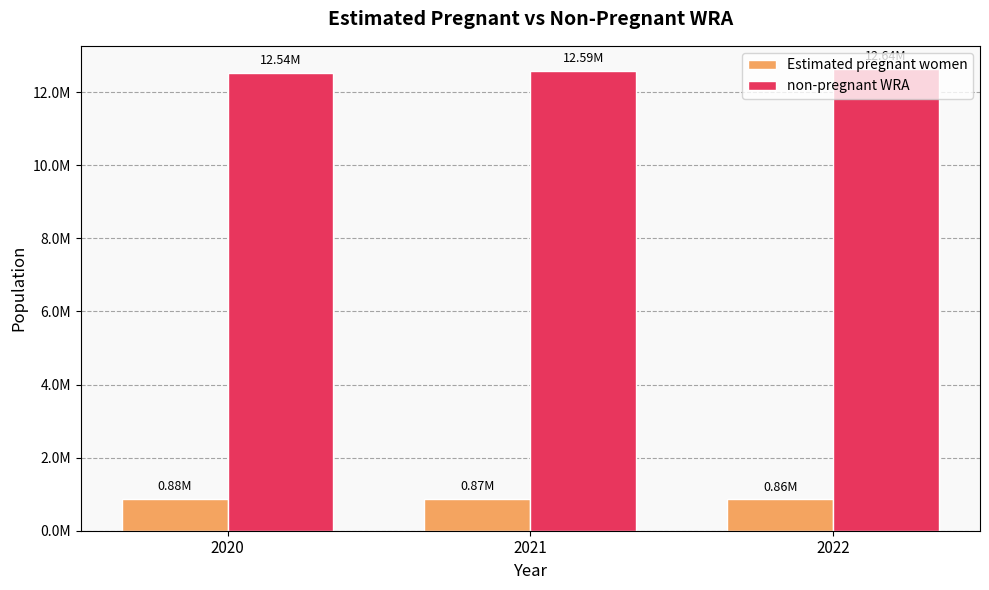

What are all the series names shown in the legend?

Estimated pregnant women, non-pregnant WRA